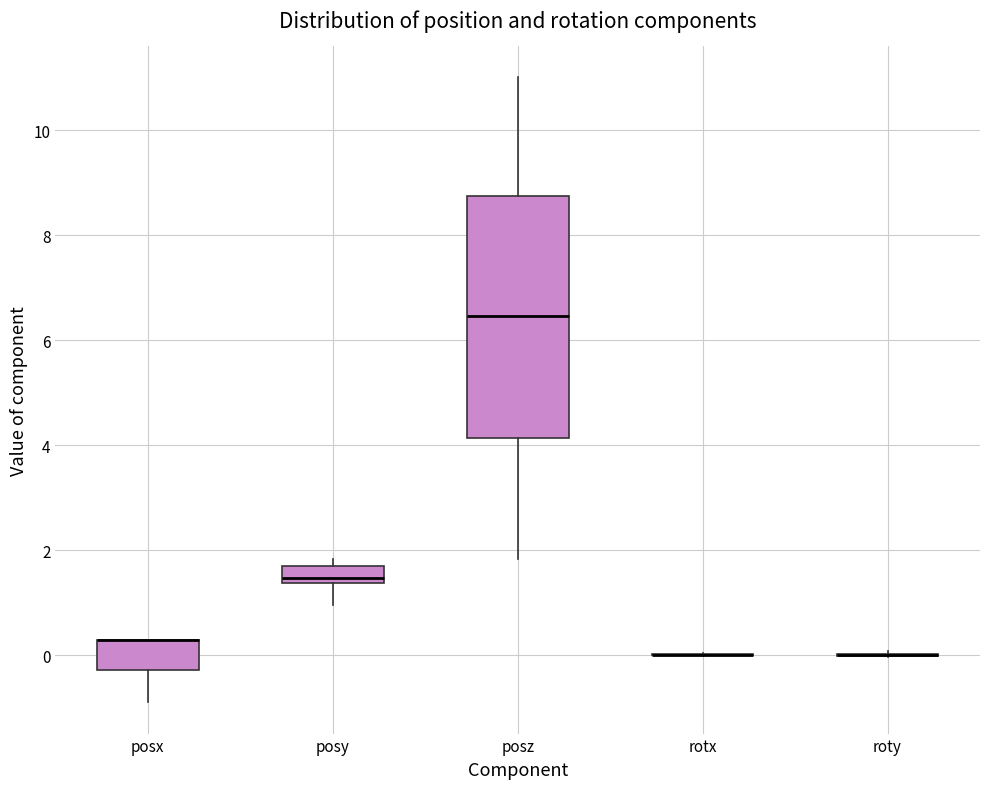

Reading left to right, transcribe this box plot: for each box, give where its median line is, the range the box spans, and where its two whiskers end, as read against the y-axis. The values are not printed on the chart, so give them approximately, as read against the axis.

posx: median 0.2 (drawn on the box's upper edge), box -0.2 to 0.4, whiskers -0.8 to 0.4
posy: median 1.4 (just above the box's lower edge), box 1.4 to 1.8, whiskers 1.0 to 1.8 (just above the box's upper edge)
posz: median 6.4, box 4.2 to 8.8, whiskers 1.8 to 11.0
rotx: box collapsed to a line at 0.0, whiskers 0.0 to 0.0
roty: box collapsed to a line at 0.0, whiskers 0.0 to 0.0